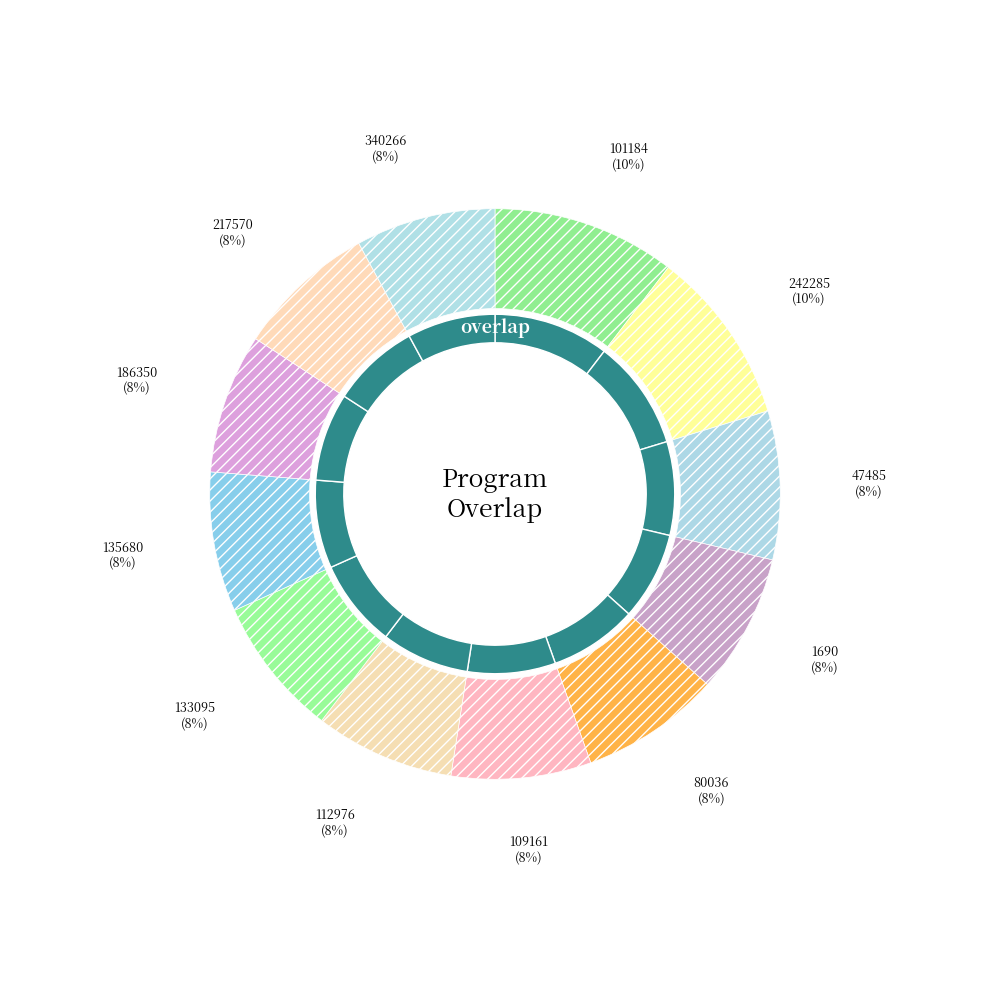

Do 242285 and 101184 together represent more than half of the pie?

No